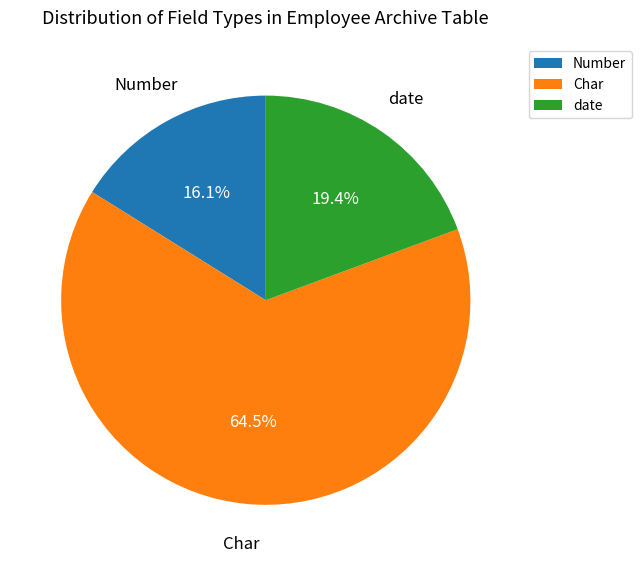

What is the majority slice?

Char